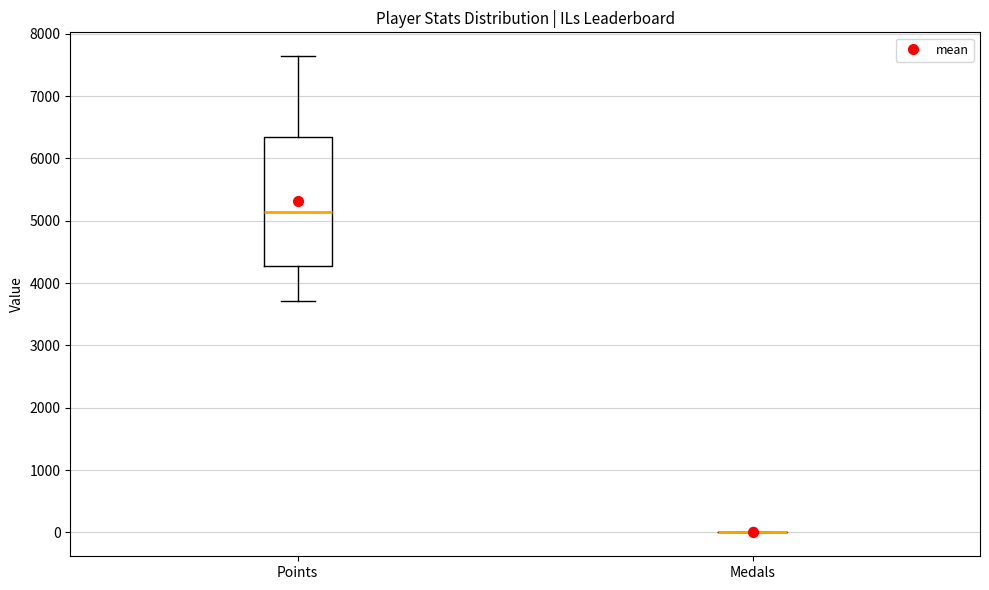

Reading left to right, transcribe this box plot: for each box, give where its median line is, the range the box spans, and where its two whiskers end, as read against the y-axis. The values are not printed on the chart, so give them approximately, as read against the axis.

Points: median 5100, box 4300 to 6300, whiskers 3700 to 7600
Medals: box collapsed to a line at 0, whiskers 0 to 0